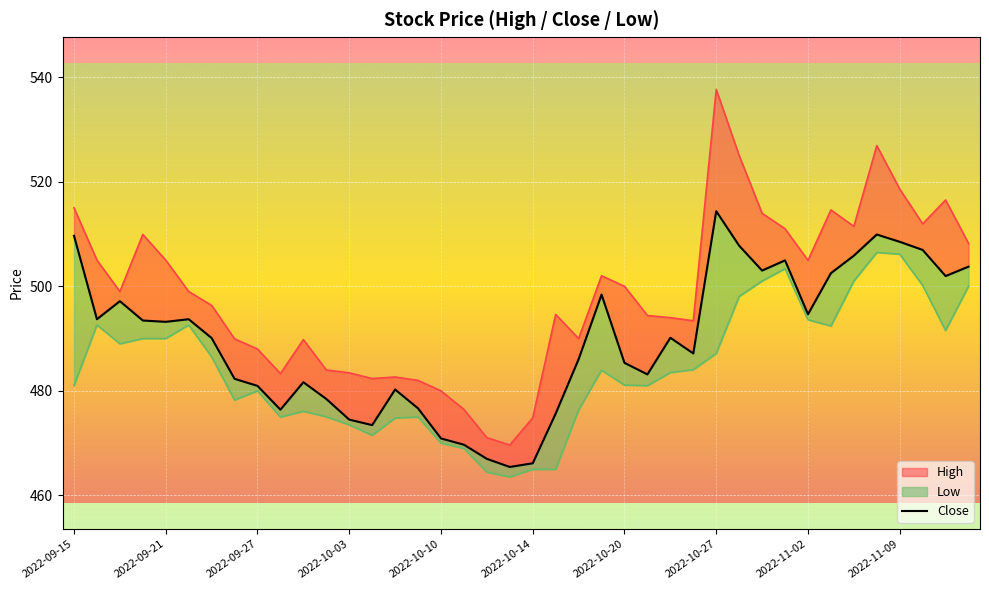

Does the chart display data point markers on the line(s)?

No